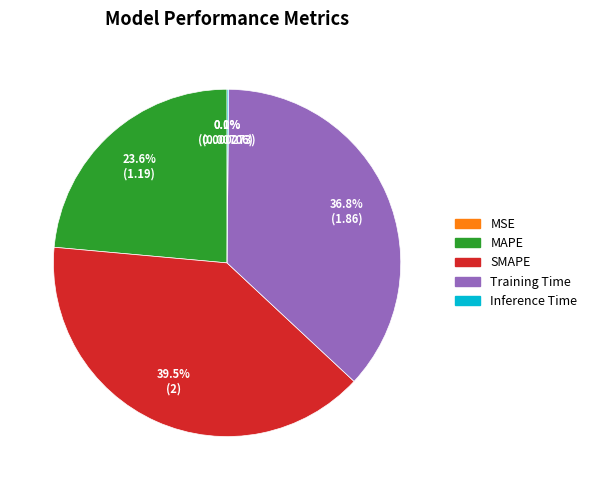

To the nearest percent, what is the combined percentage of Training Time and MAPE?

60%